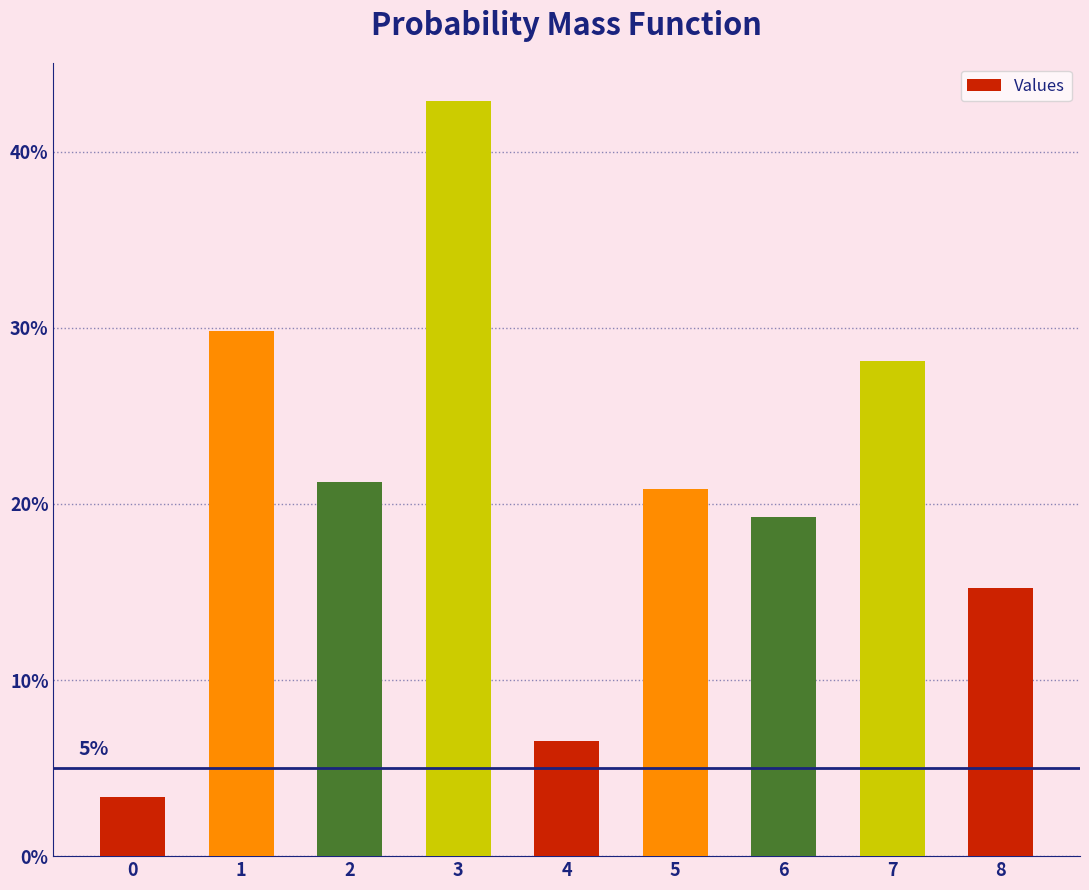

List the labels in order of value, largest first.

3, 1, 7, 2, 5, 6, 8, 4, 0